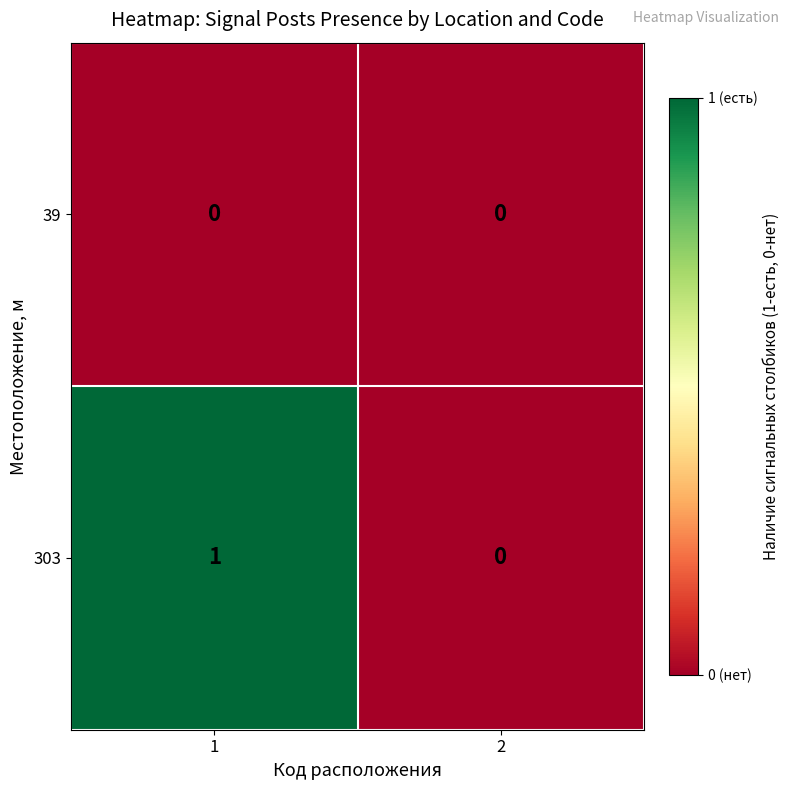

Is the value of 303 at 1 greater than the value of 39 at 2?

Yes